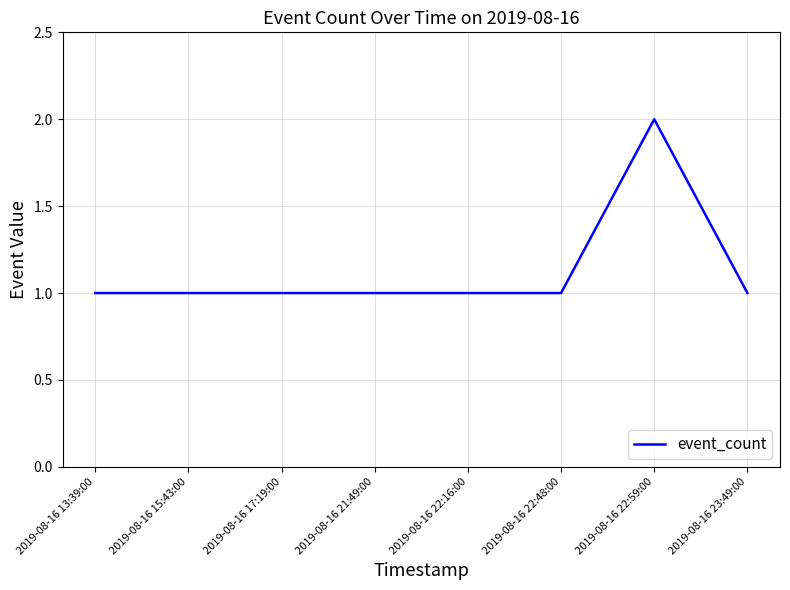

What position from the right is 2019-08-16 22:59:00?

2